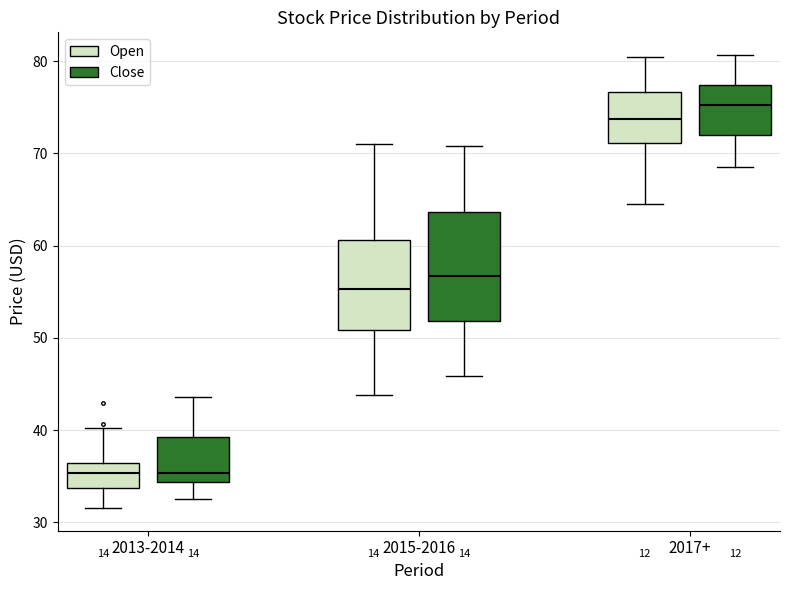

Reading left to right, read every box against the y-axis: the position of its median line, the range the box covers, and the ends of its whiskers. The values are not printed on the chart, so give them approximately, as read against the axis.

2013-2014 (Open): median 35, box 34 to 36, whiskers 32 to 40
2013-2014 (Close): median 35, box 34 to 39, whiskers 32 to 44
2015-2016 (Open): median 55, box 51 to 61, whiskers 44 to 71
2015-2016 (Close): median 57, box 52 to 64, whiskers 46 to 71
2017+ (Open): median 74, box 71 to 77, whiskers 65 to 80
2017+ (Close): median 75, box 72 to 77, whiskers 69 to 81